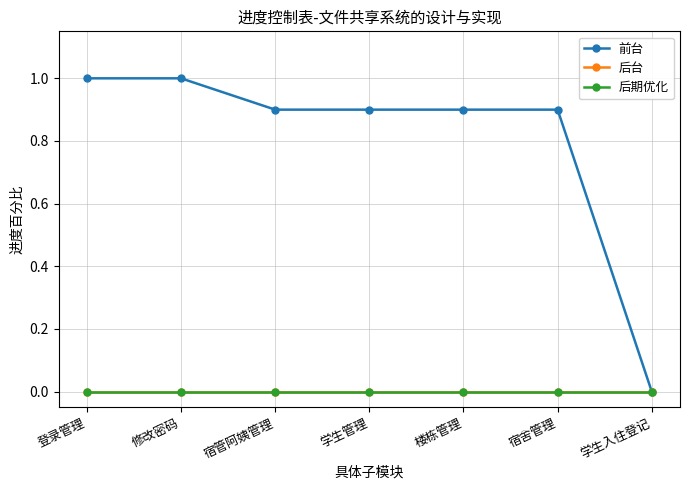

True or false: 后台 and 后期优化 intersect in this chart.

False